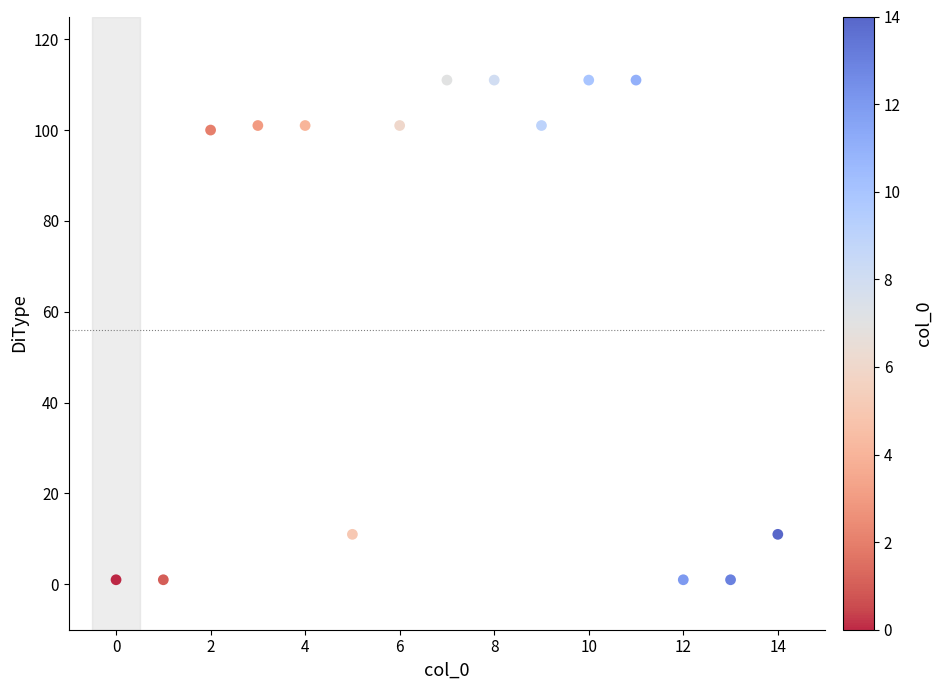

What is the range of Y values (max minus min)?

110